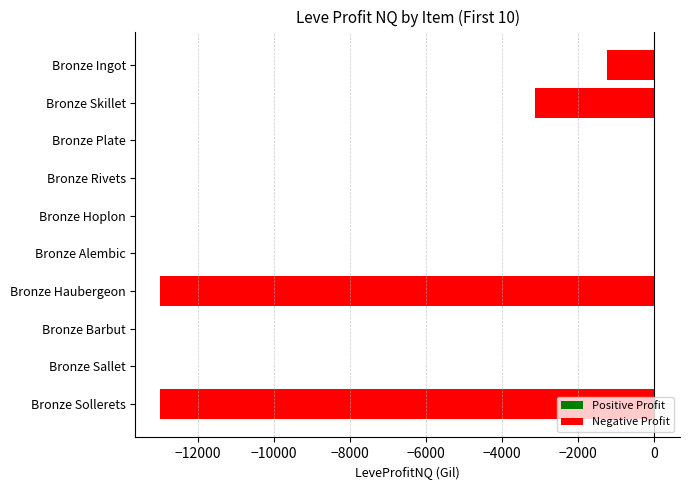

The value at Bronze Hoplon is 0.0. True or false?

True